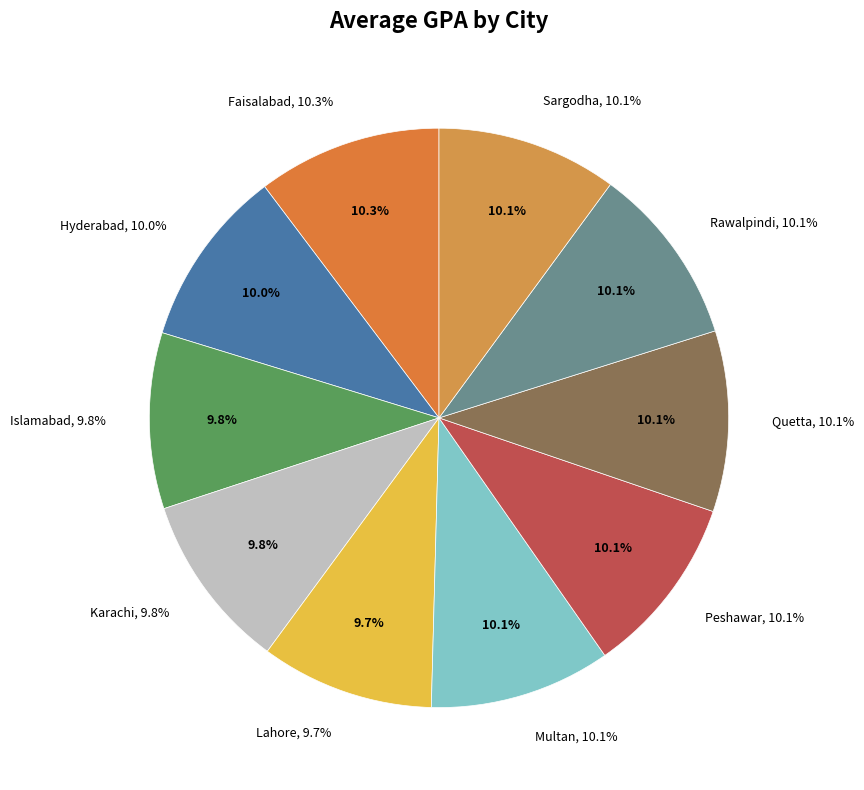

Is Rawalpindi the majority of the pie?

No